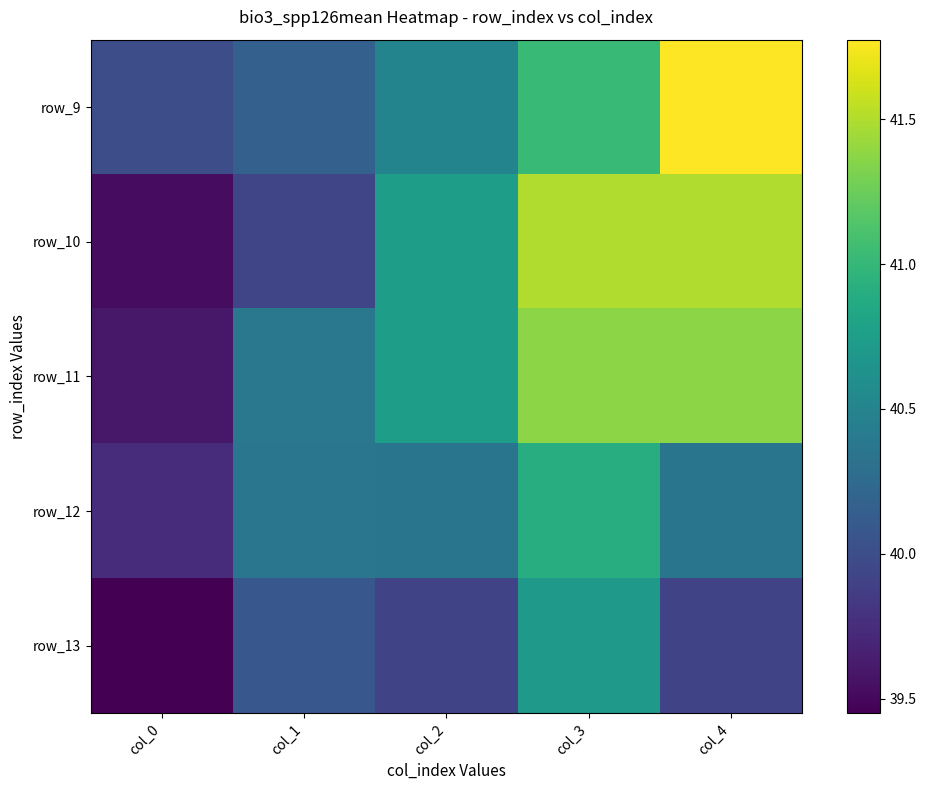

Count the number of categories in the chart.

5